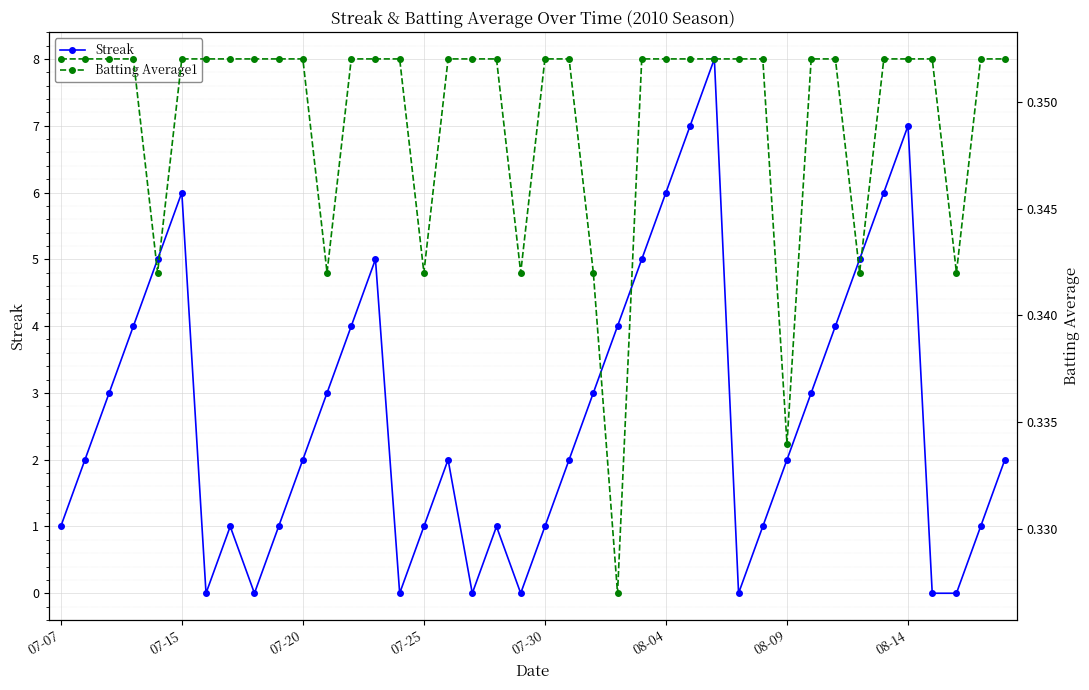

Which has a higher value, 19 or 34?

34